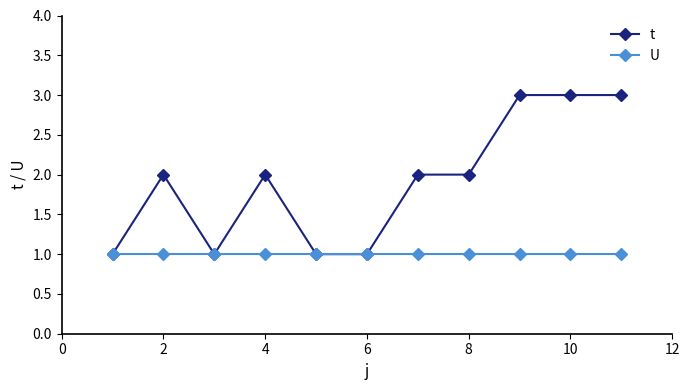

What is the value of the t point at the 8th from the left?

2